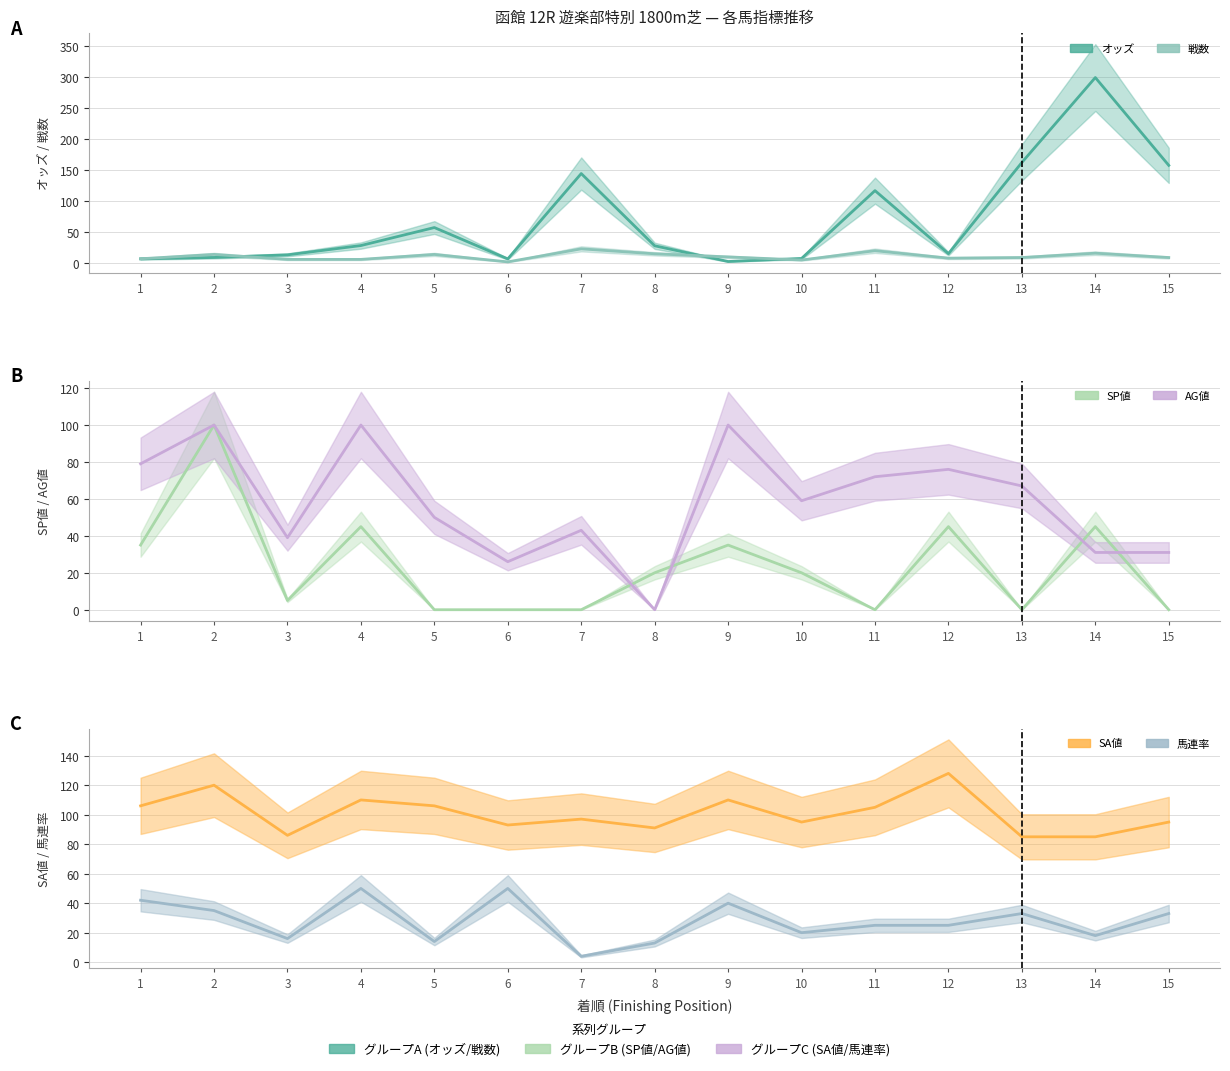

What is the minimum value for オッズ?

2.6